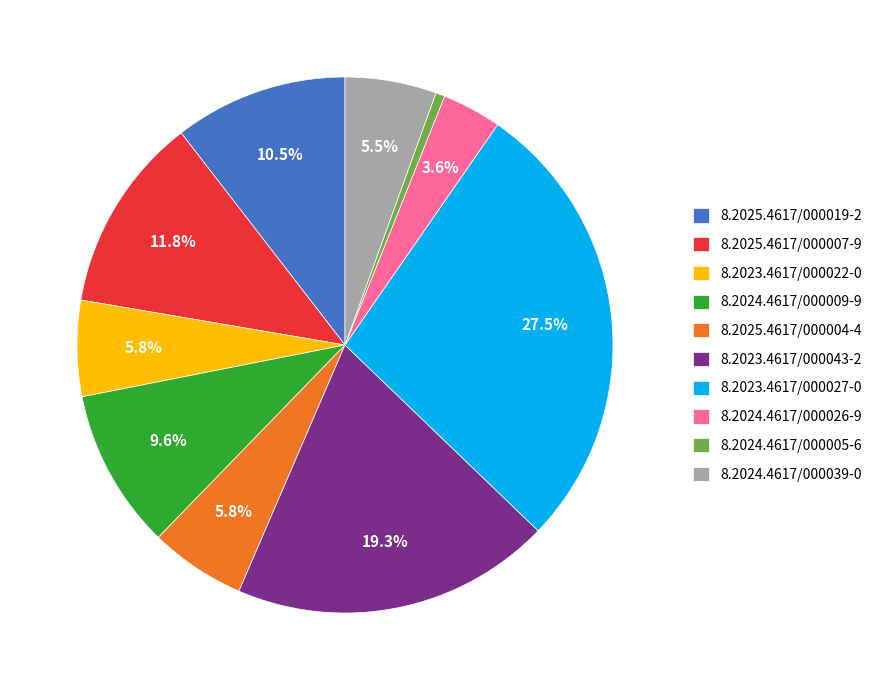

Combined, do 8.2025.4617/000004-4 and 8.2024.4617/000005-6 account for over 50%?

No